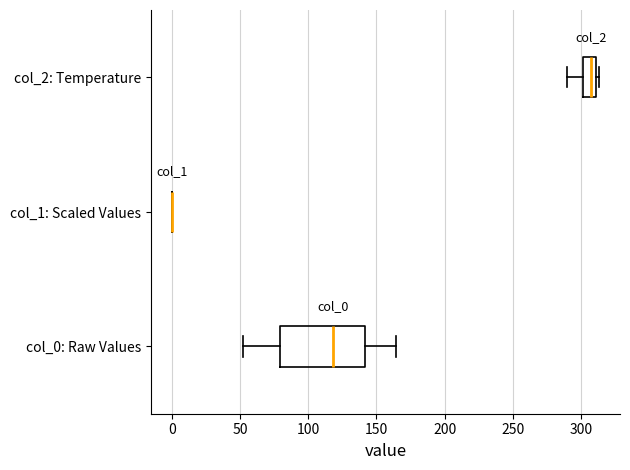

Reading bottom to top, read every box against the x-axis: the position of its median line, the range the box covers, and the ends of its whiskers. The values are not printed on the chart, so give them approximately, as read against the axis.

col_0: Raw Values: median 120, box 80 to 140, whiskers 50 to 165
col_1: Scaled Values: box collapsed to a line at 0, whiskers 0 to 0
col_2: Temperature: median 305, box 300 to 310, whiskers 290 to 315